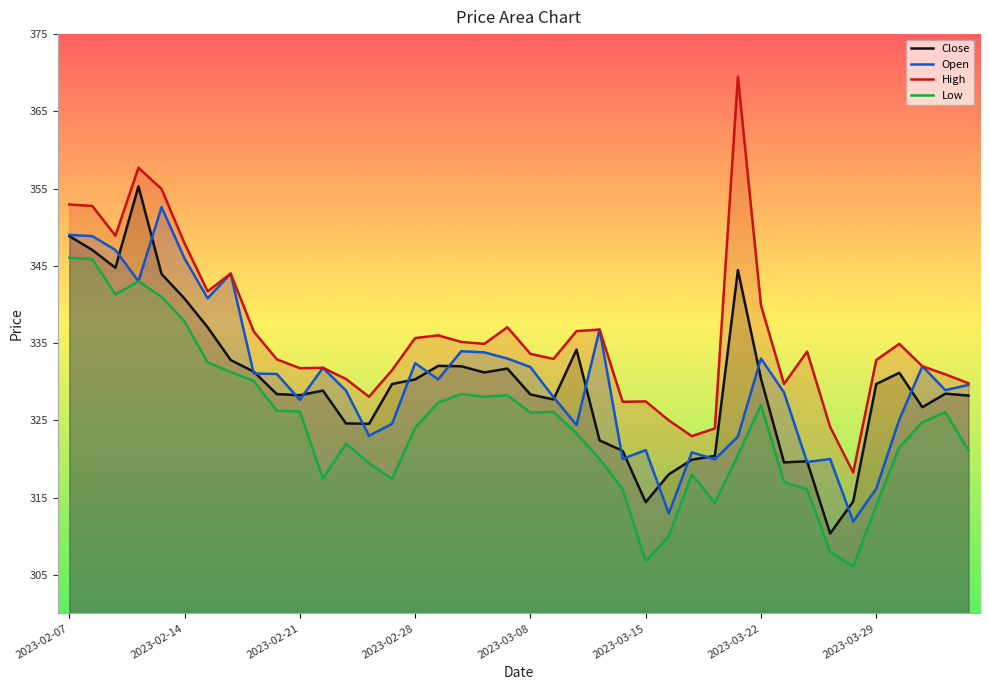

Between 2023-03-14 and 2023-03-29, which is larger?

2023-03-29